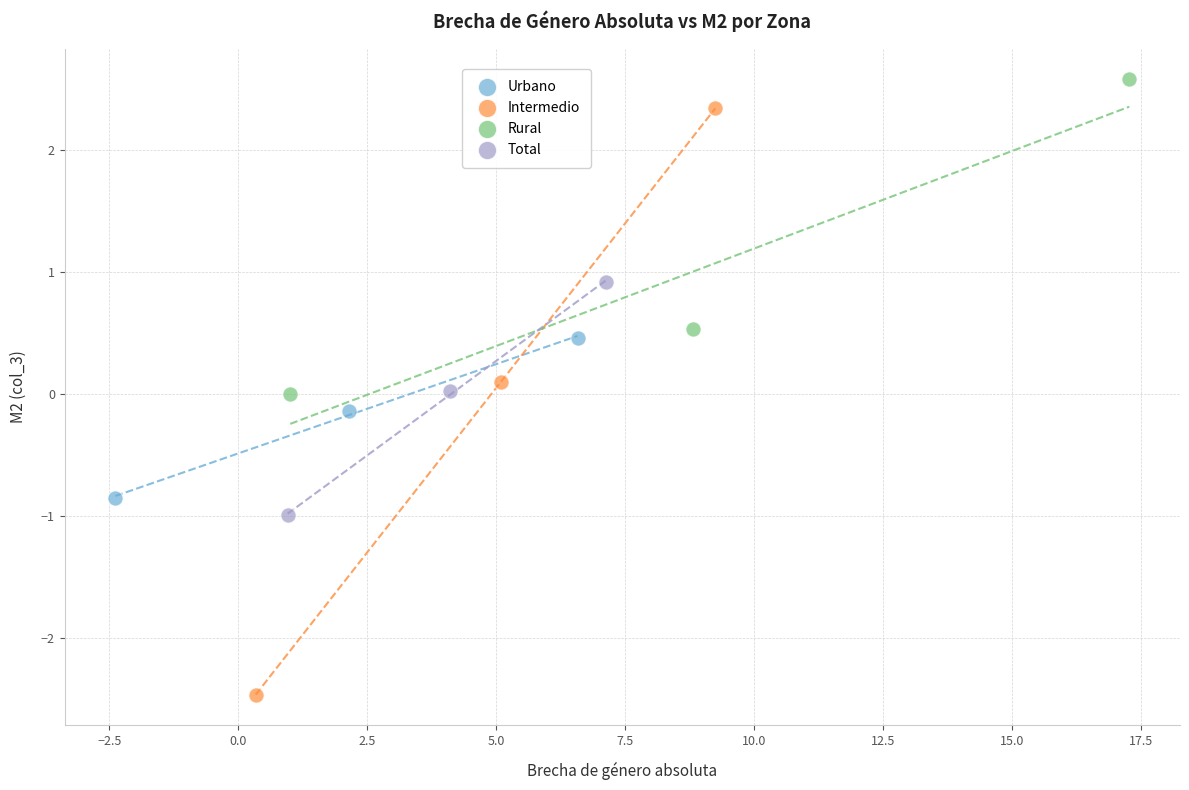

Which series contains the highest Y value?

Rural